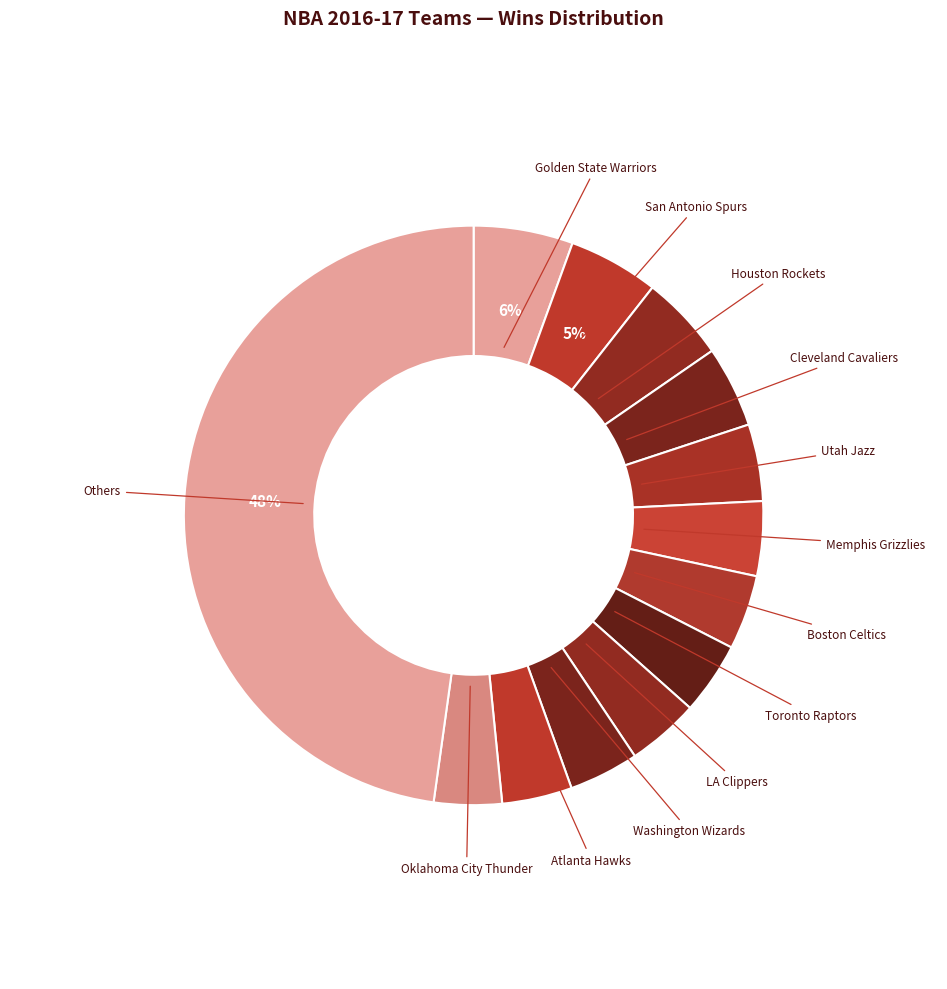

How many slices are in this pie chart?

13